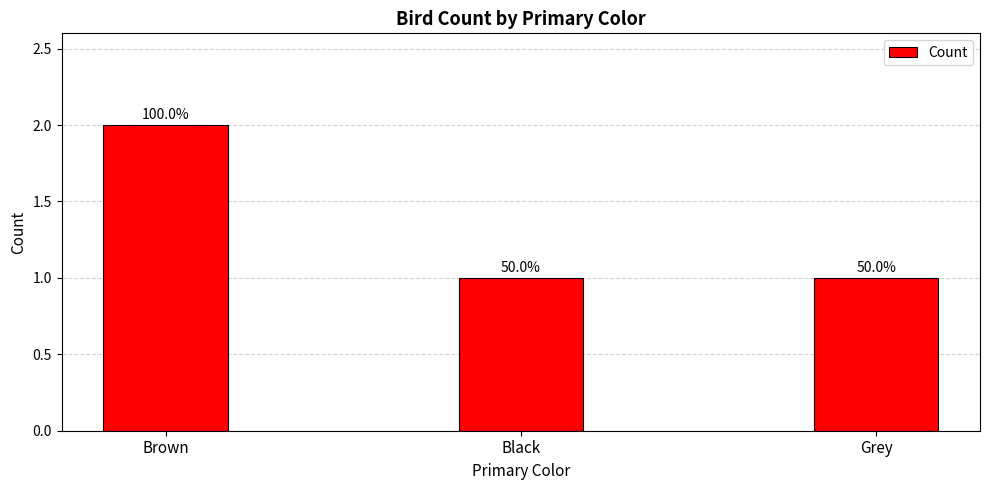

Approximately how many times larger is the value at Black compared to Brown?

0.5